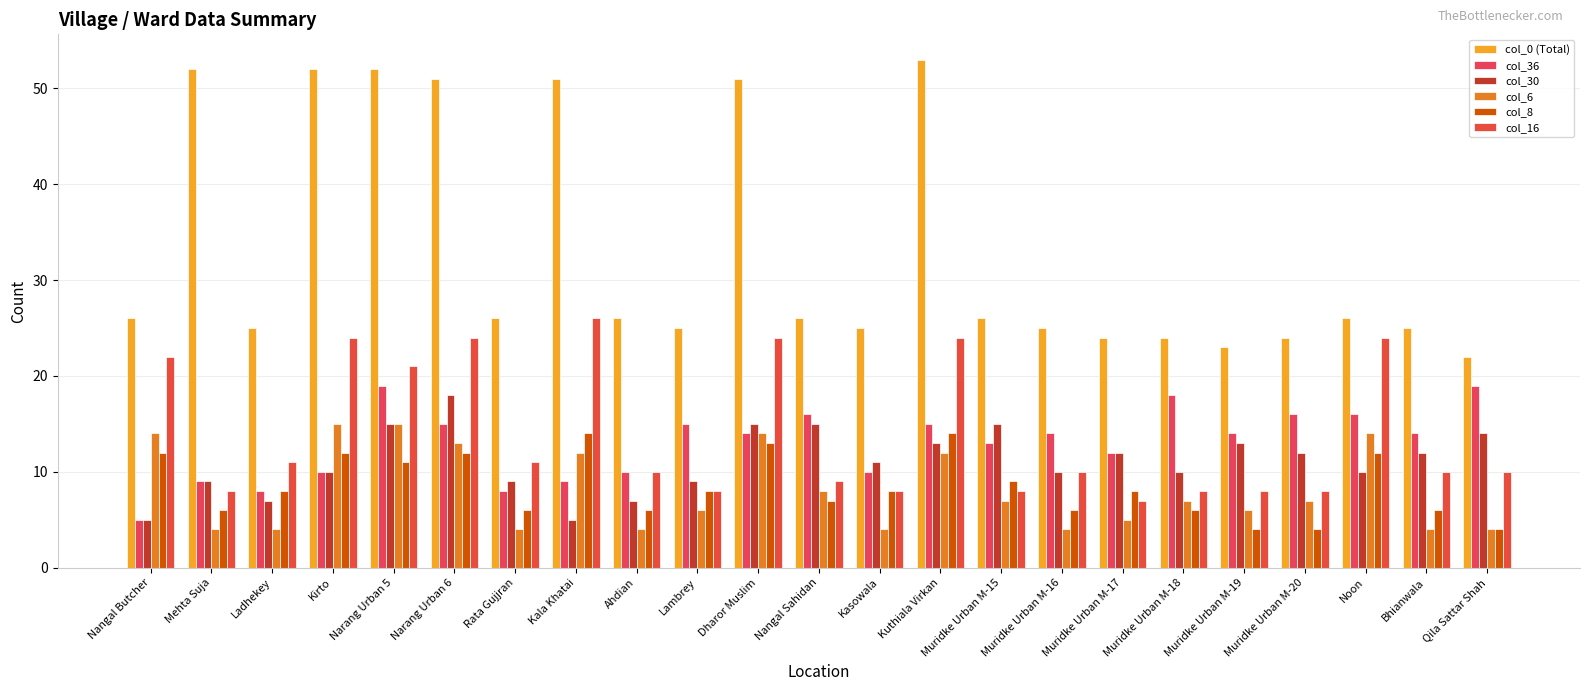

How many series are shown in this chart?

6